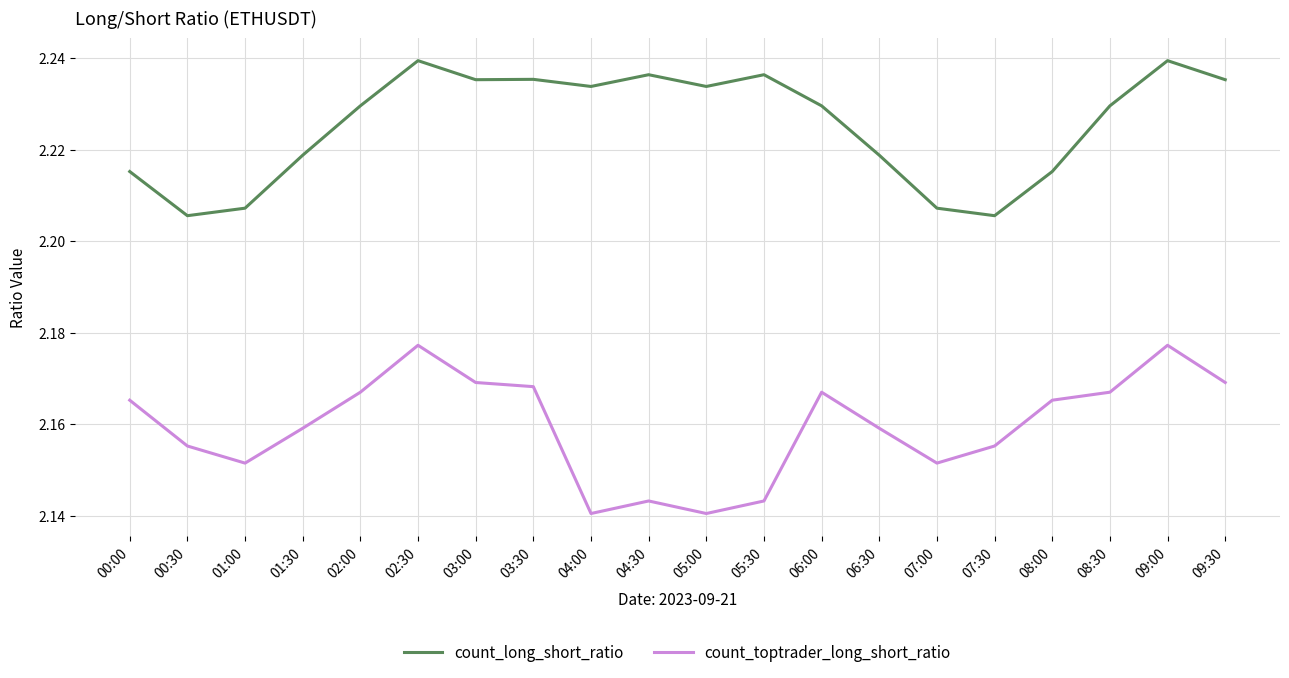

List the series in order of their peak value, highest first.

count_long_short_ratio, count_toptrader_long_short_ratio